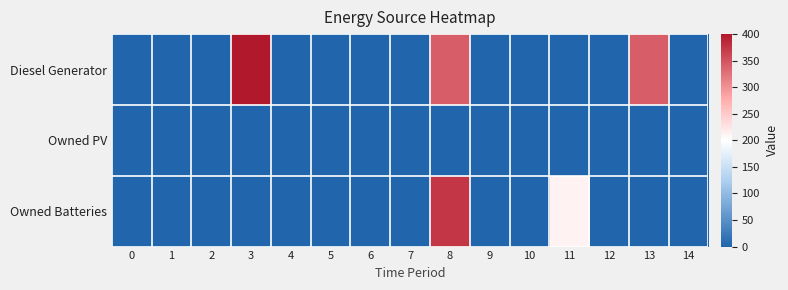

Which series changed the most between 1 and 7?

Diesel Generator